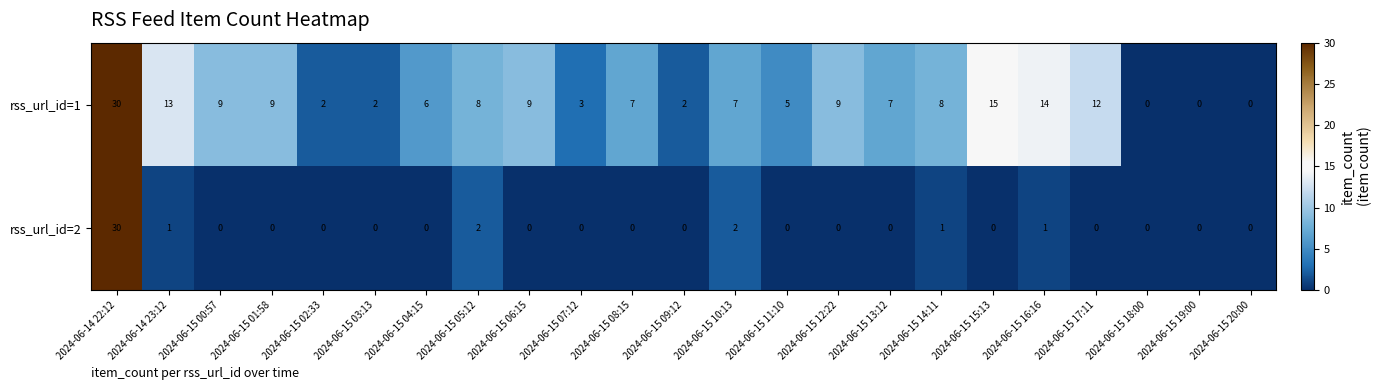

What is the maximum value for rss_url_id=1?

30